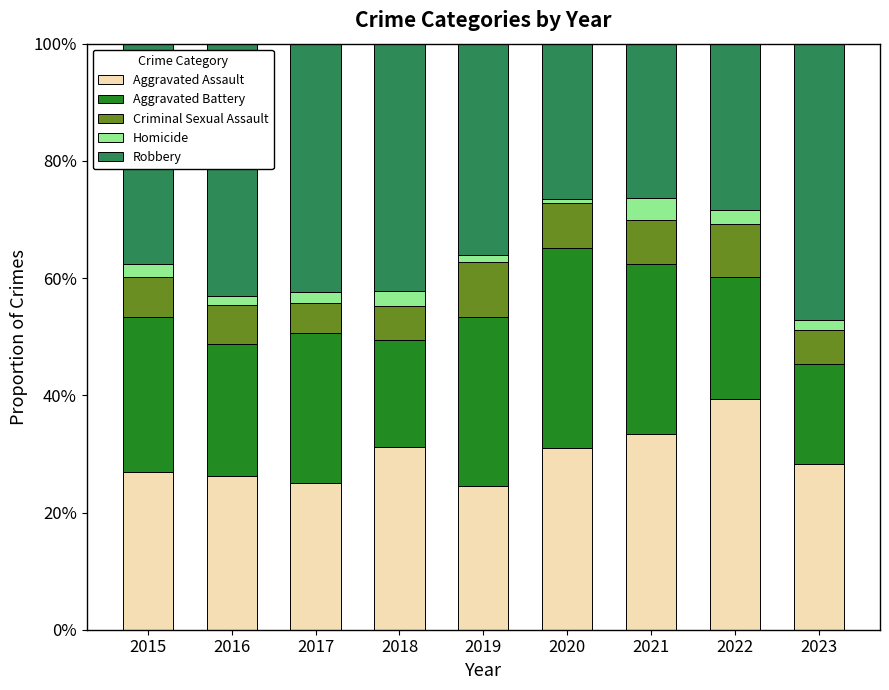

Are the bars grouped side by side (vs. stacked)?

No